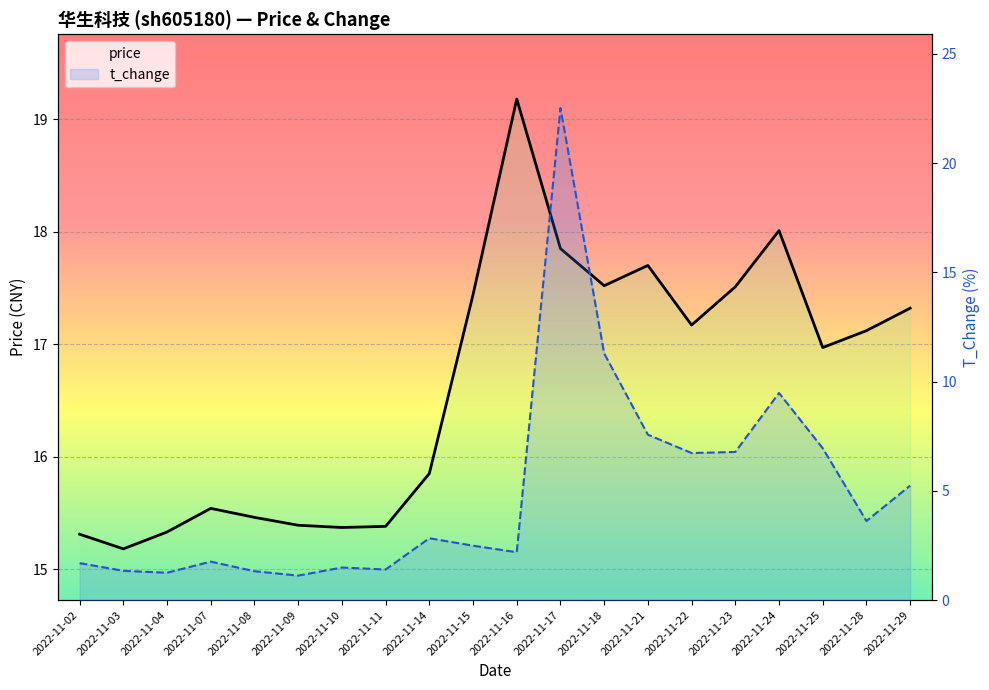

How many times do t_change and price cross each other?

2